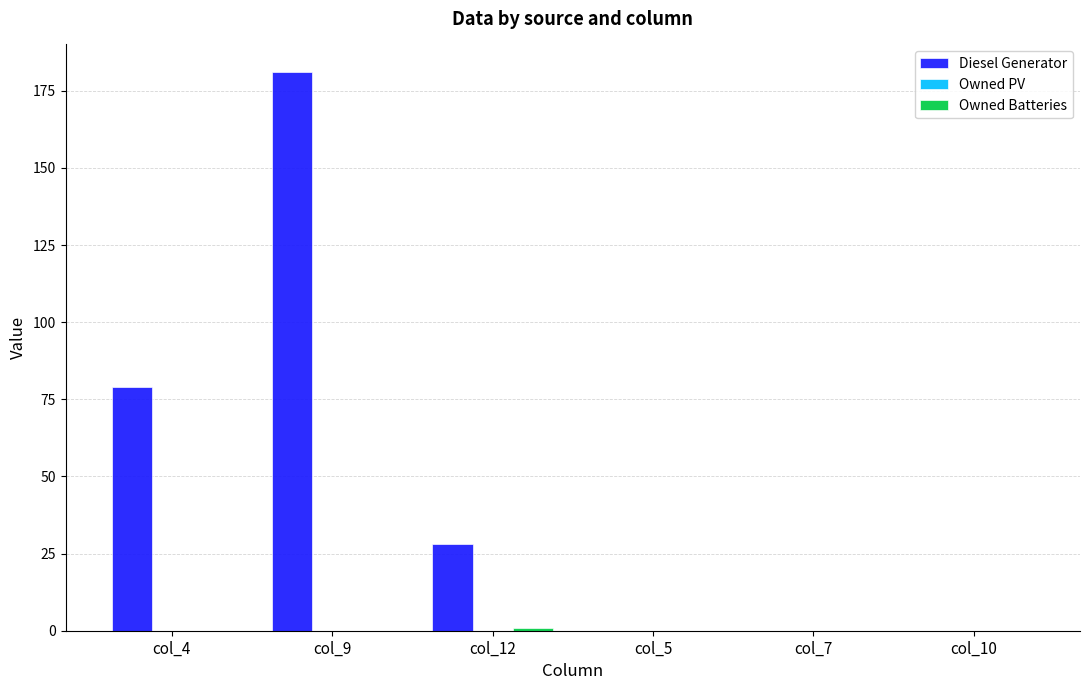

The Diesel Generator series shows 109 at col_10. True or false?

False